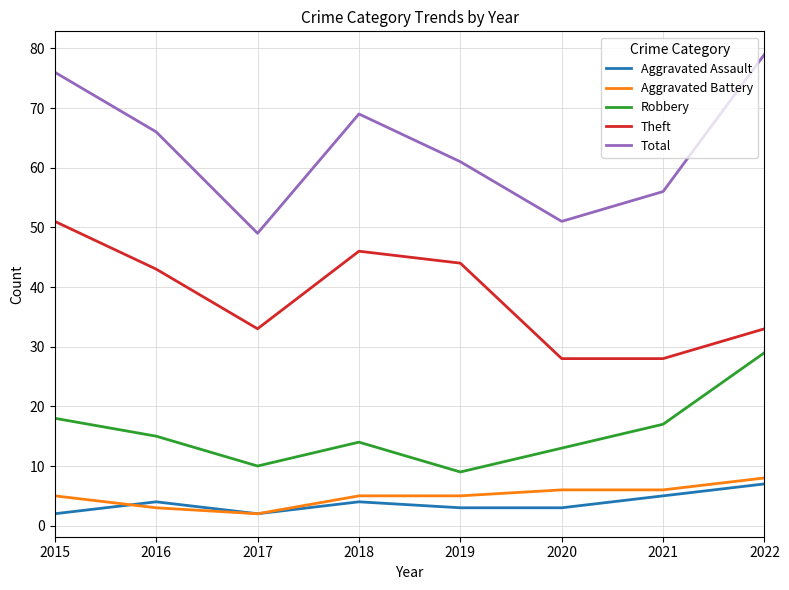

What is the minimum value shown in the chart?

2